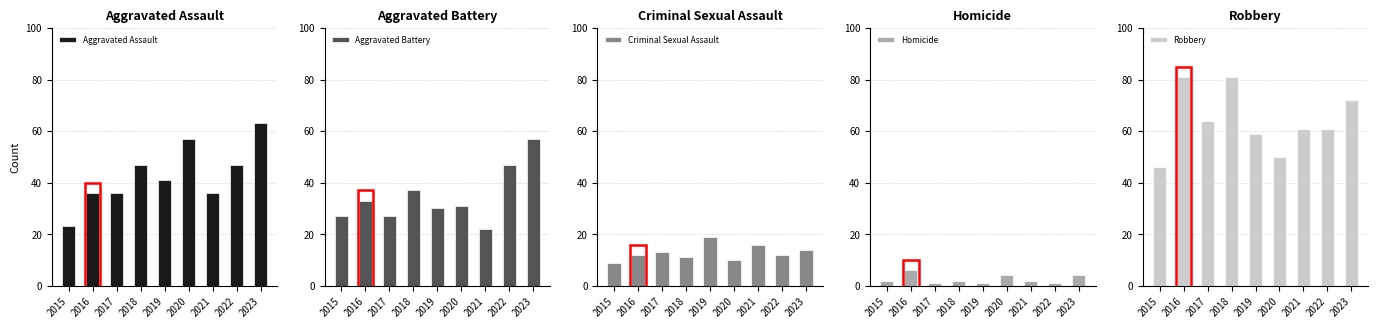

Which category has the lowest value in the Robbery series?

2015